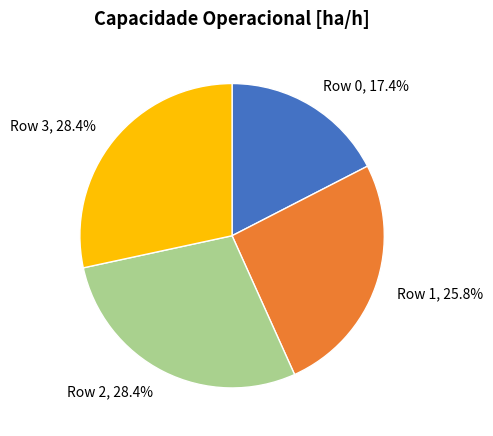

Is there a majority slice in this chart?

No